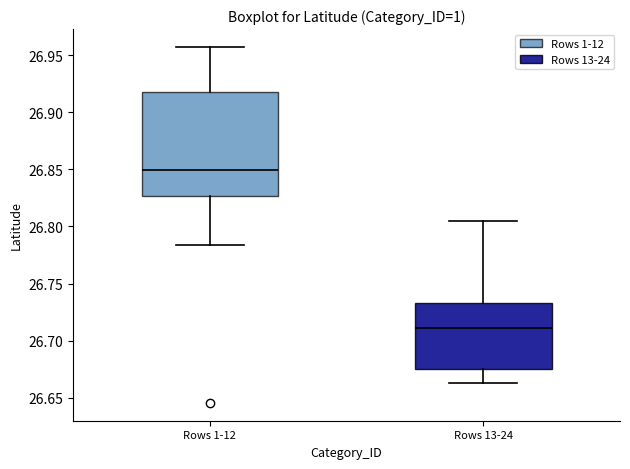

Which box is the tallest, from its lower edge to its upper edge?

Rows 1-12